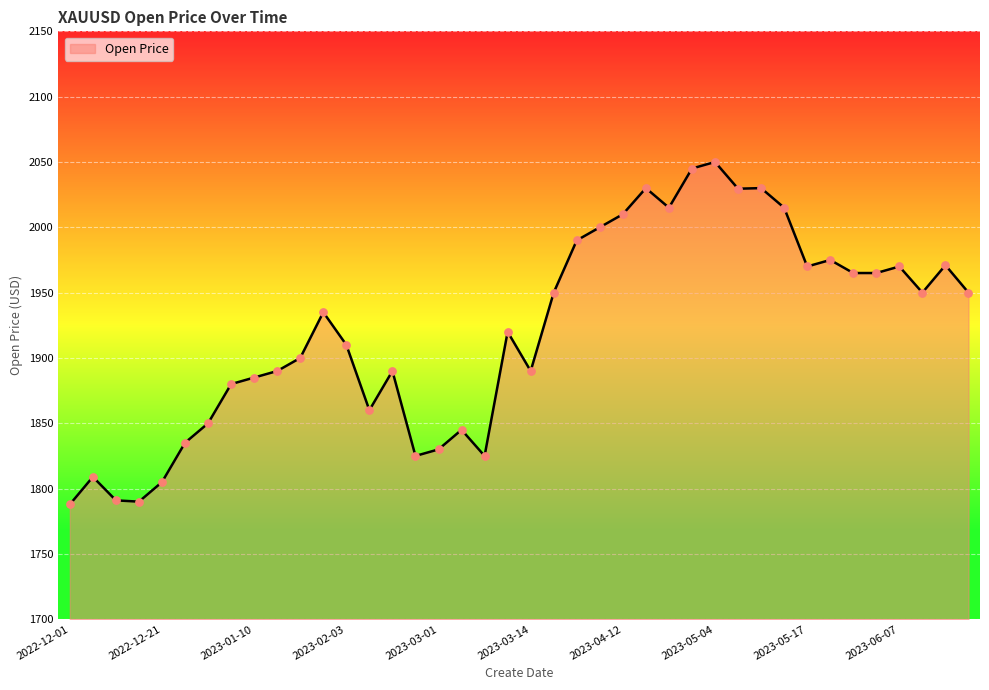

What is the greatest value displayed?

2050.0